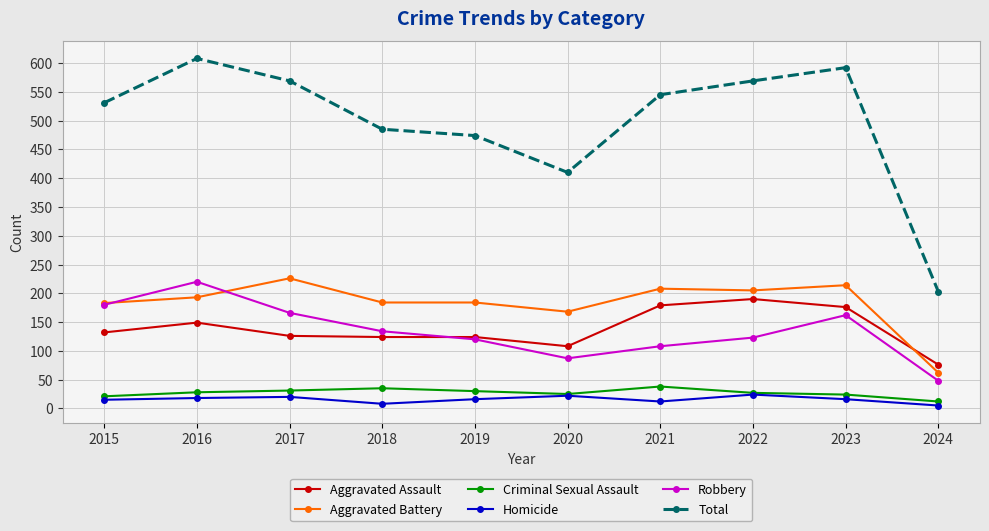

Rank the series by their maximum value, from lowest to highest.

Homicide, Criminal Sexual Assault, Aggravated Assault, Robbery, Aggravated Battery, Total